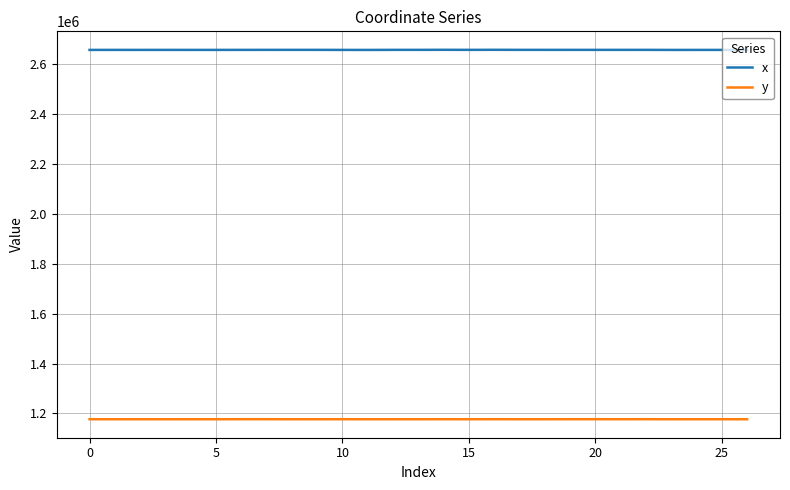

True or false: y and x intersect in this chart.

False